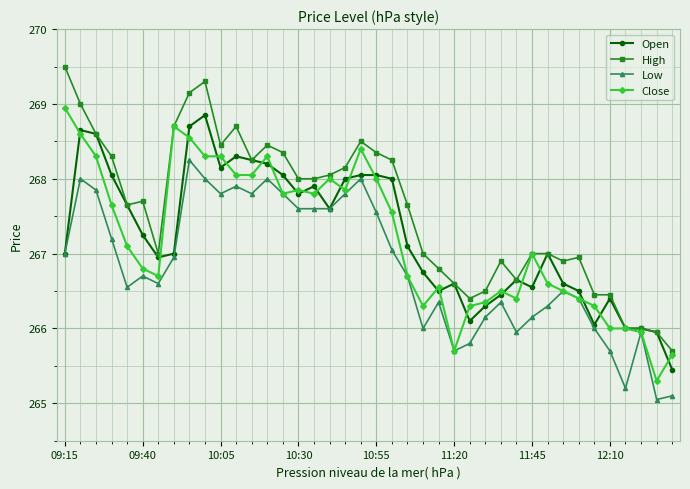

What is the value of the Open point at the 14th from the left?

268.2